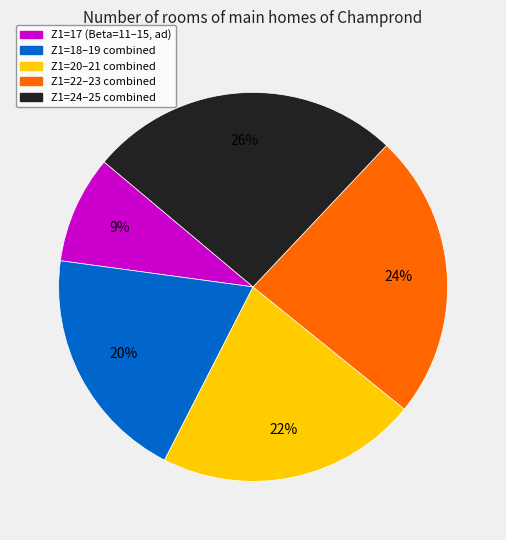

To the nearest percent, what is the difference between the largest and smallest slice percentages?

17%